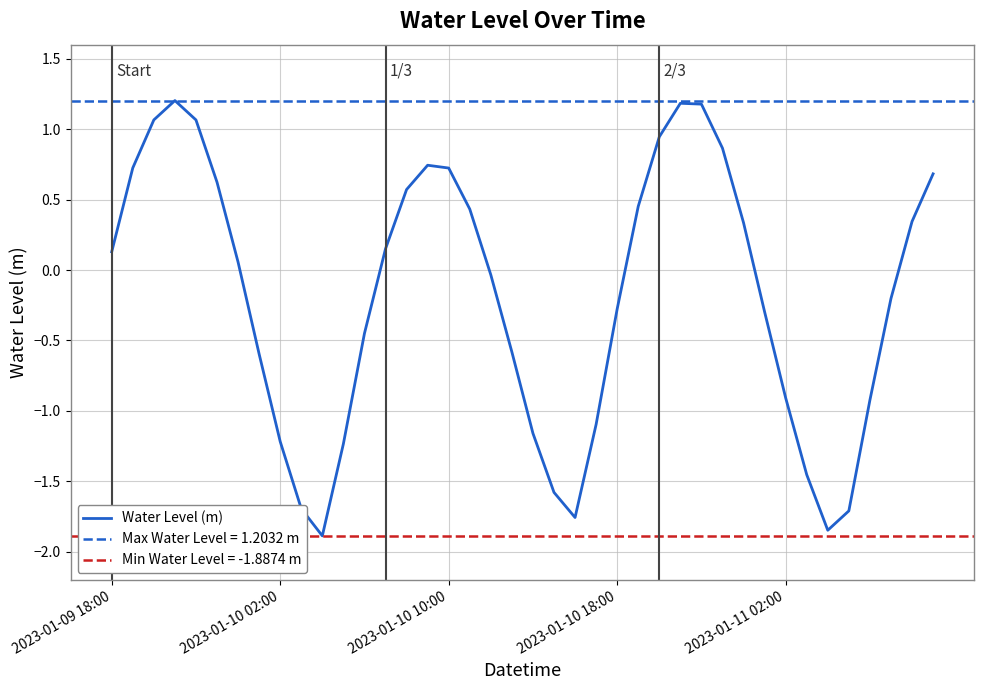

The value at 7 is -0.6. True or false?

True